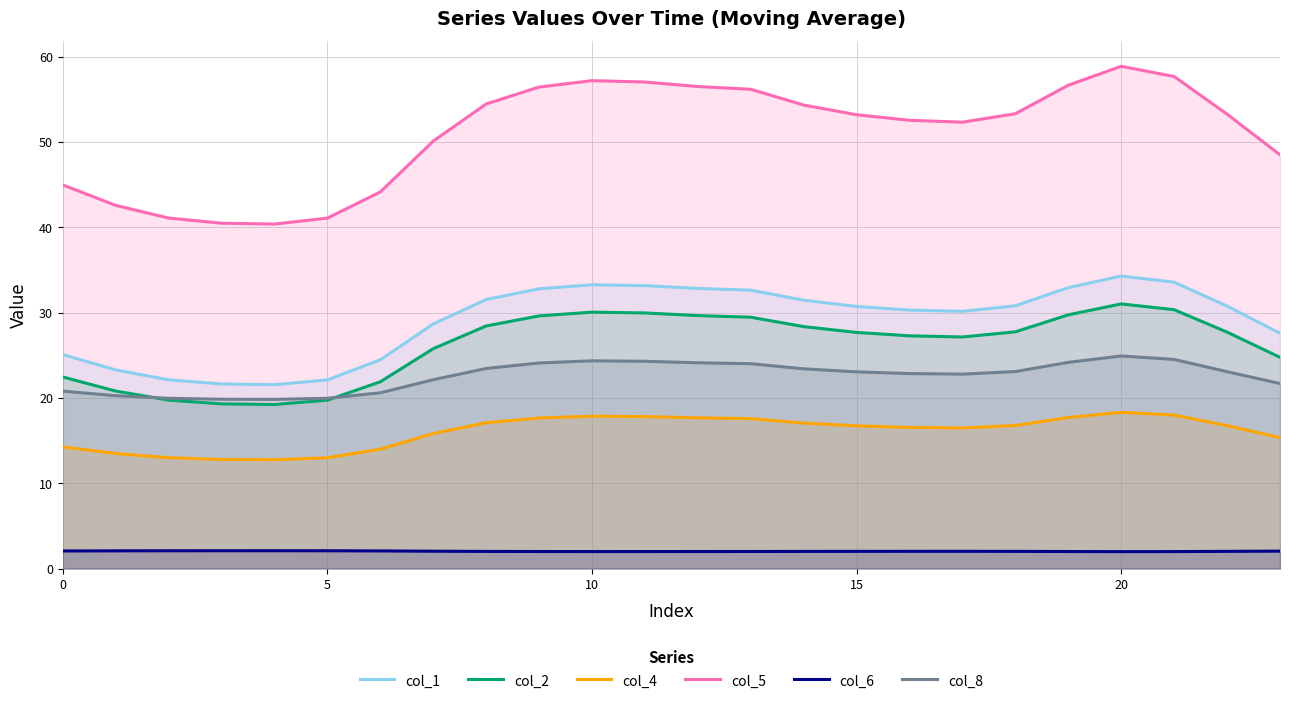

What is the difference between the maximum and minimum values in the col_6 series?

0.1